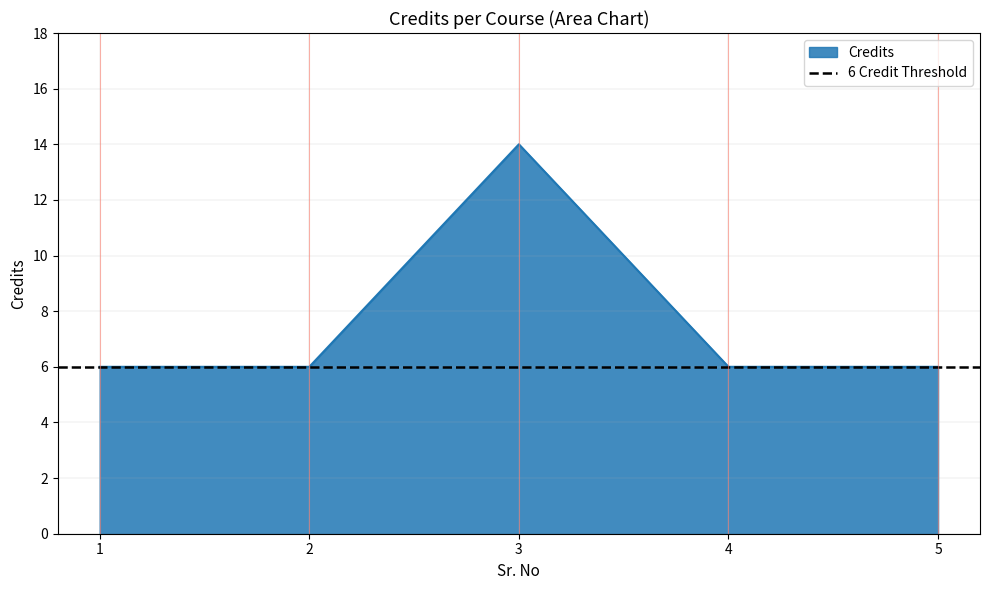

Reading left to right, what are all the values shown in this chart?

1=6	2=6	3=14	4=6	5=6